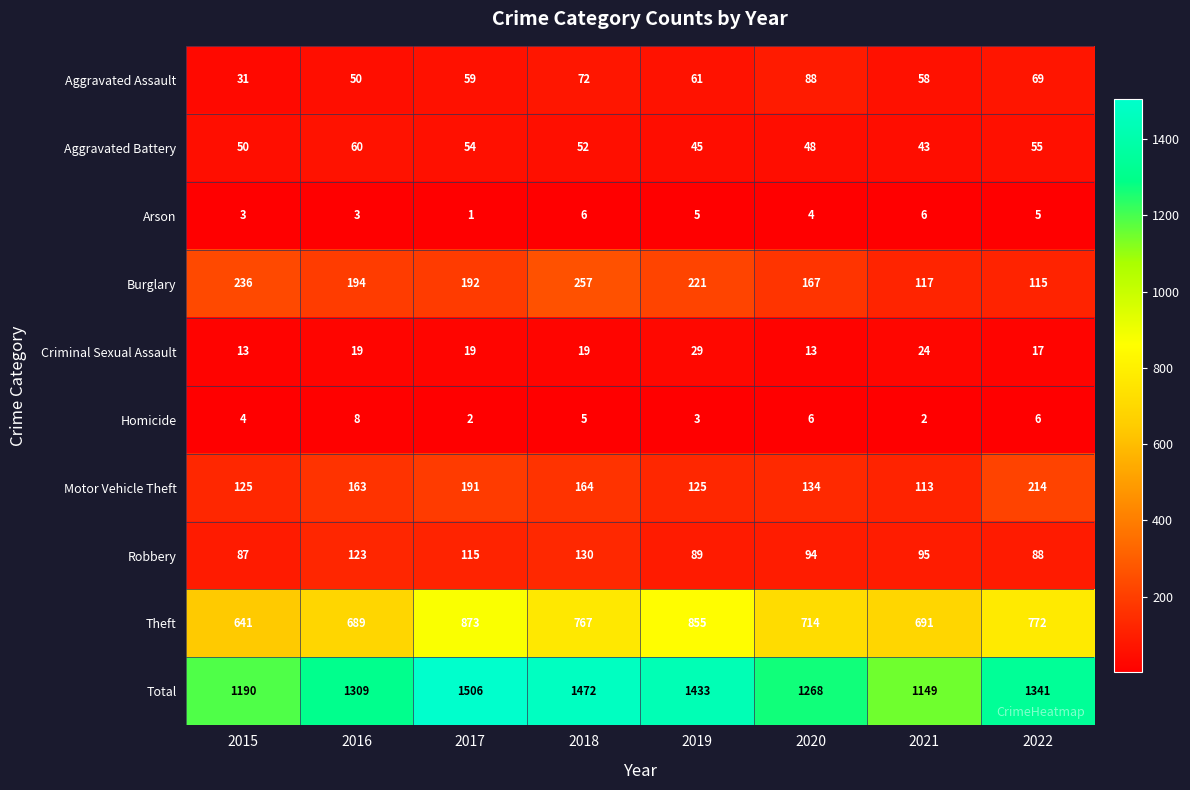

What is the difference between the highest and lowest values at 2021?

1147